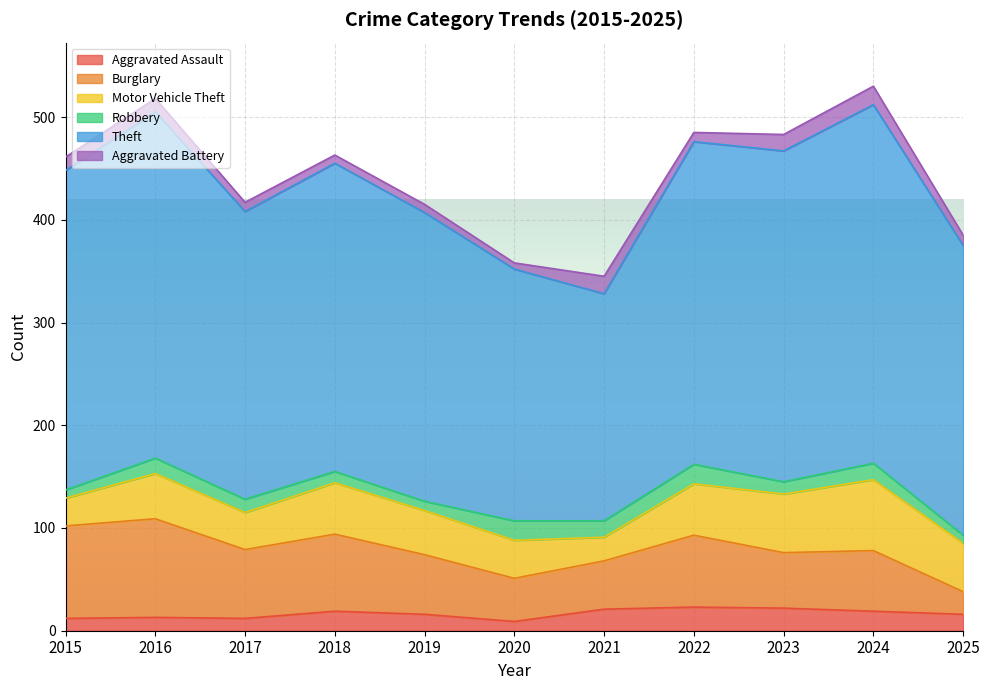

What is the sum of all Aggravated Assault values?

182